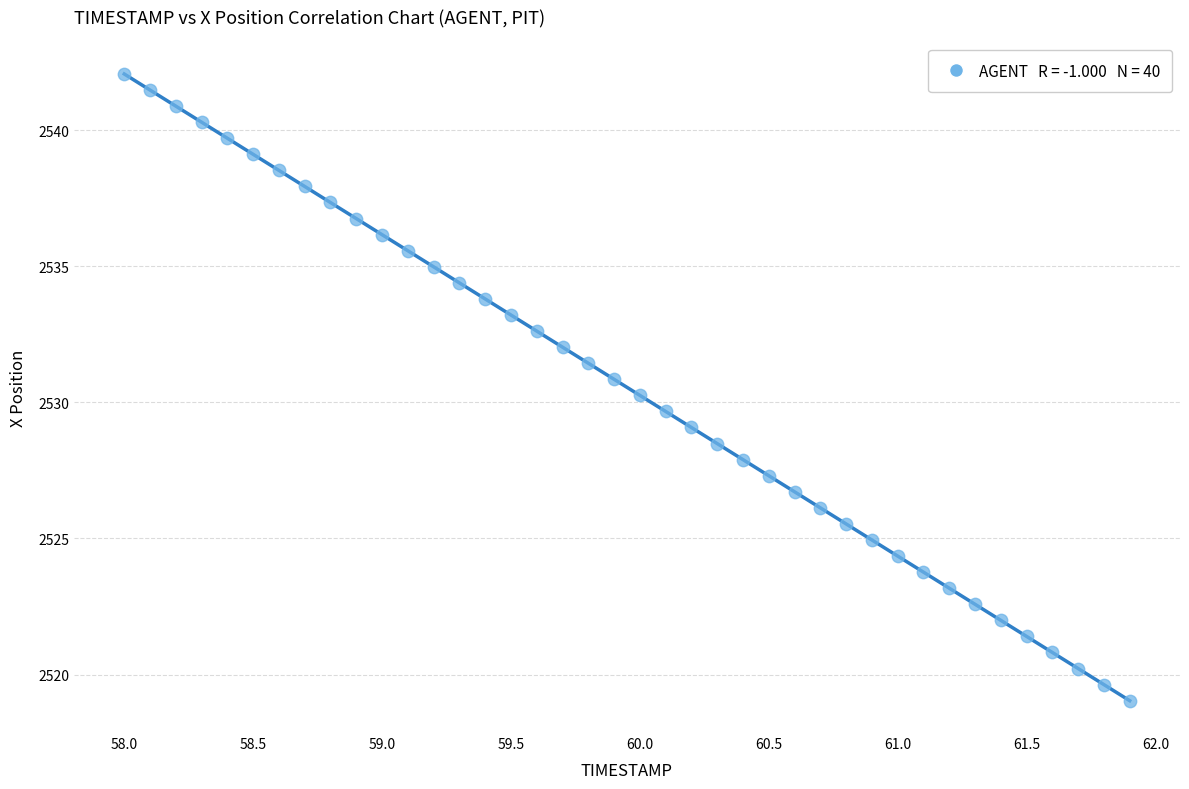

What is the range of Y values (max minus min)?

23.0